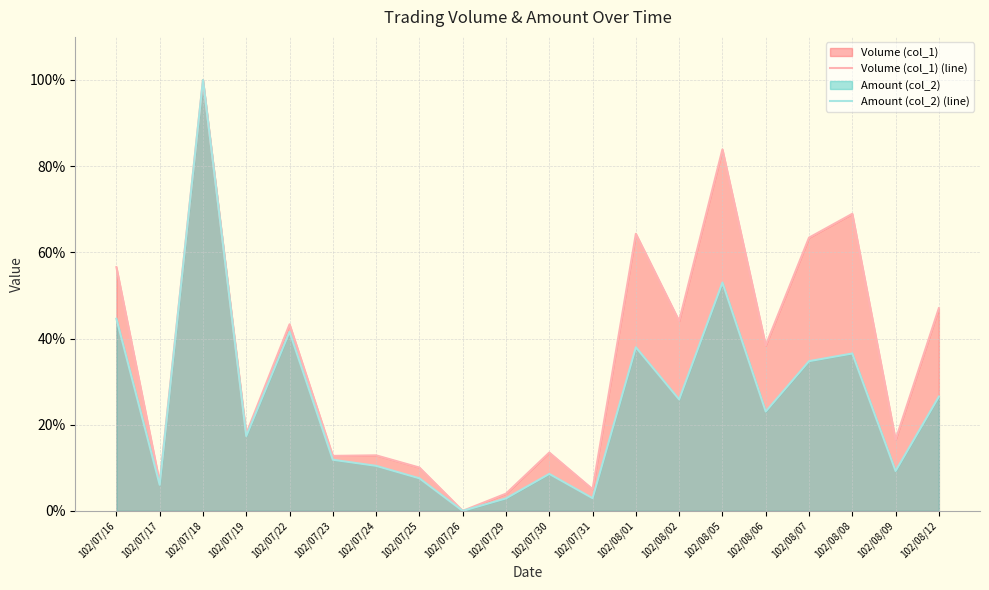

How many data points does each series have?

20